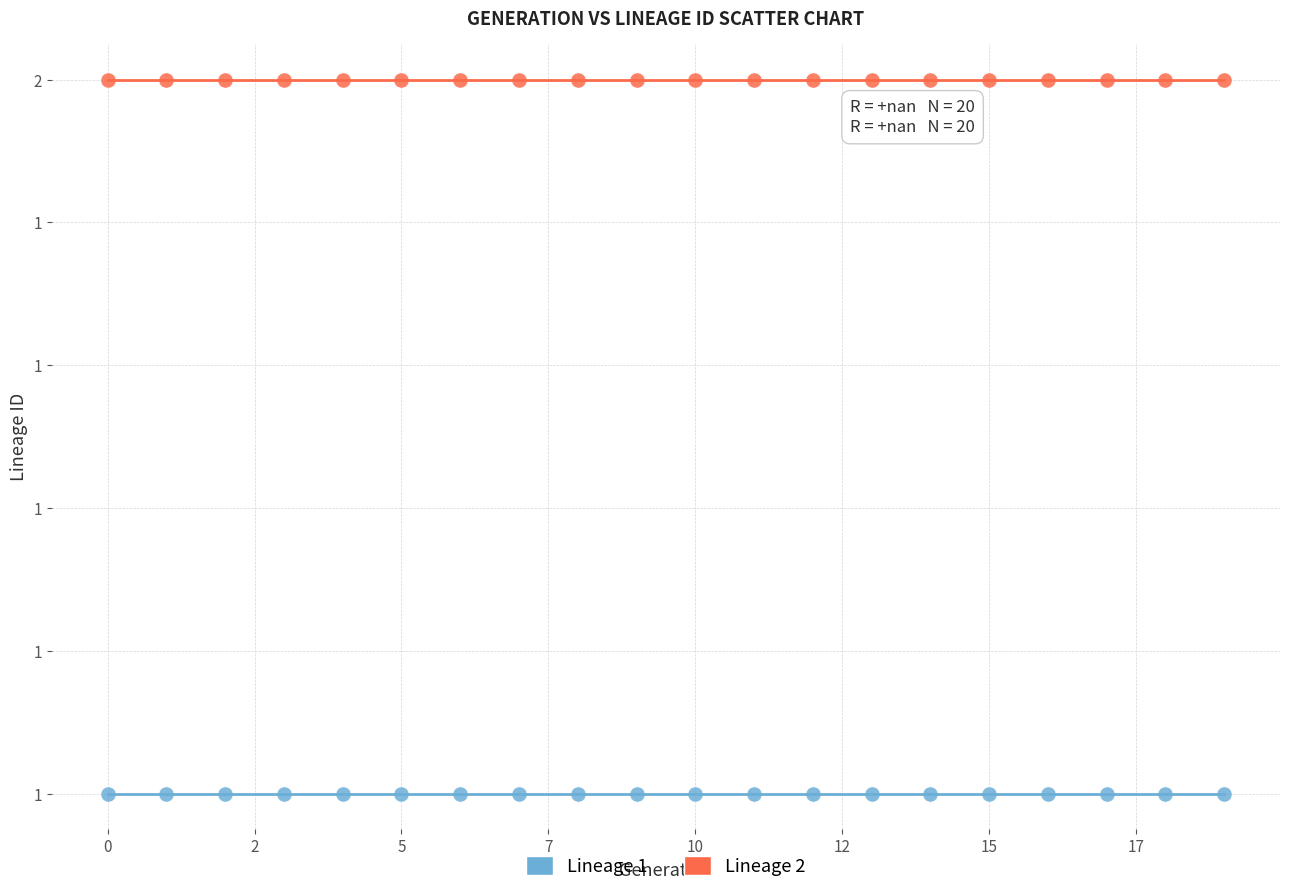

Which series reaches the maximum Y coordinate?

Lineage 2